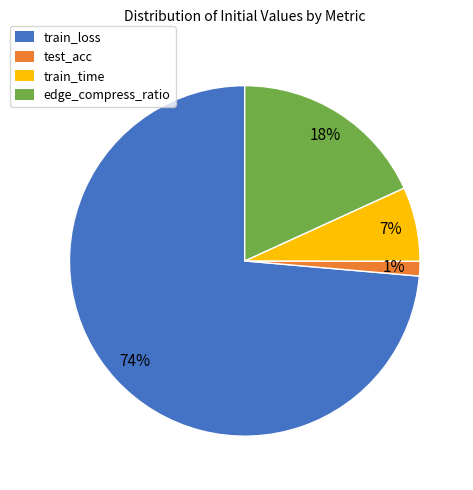

Is it true that test_acc is 1% of the pie?

True